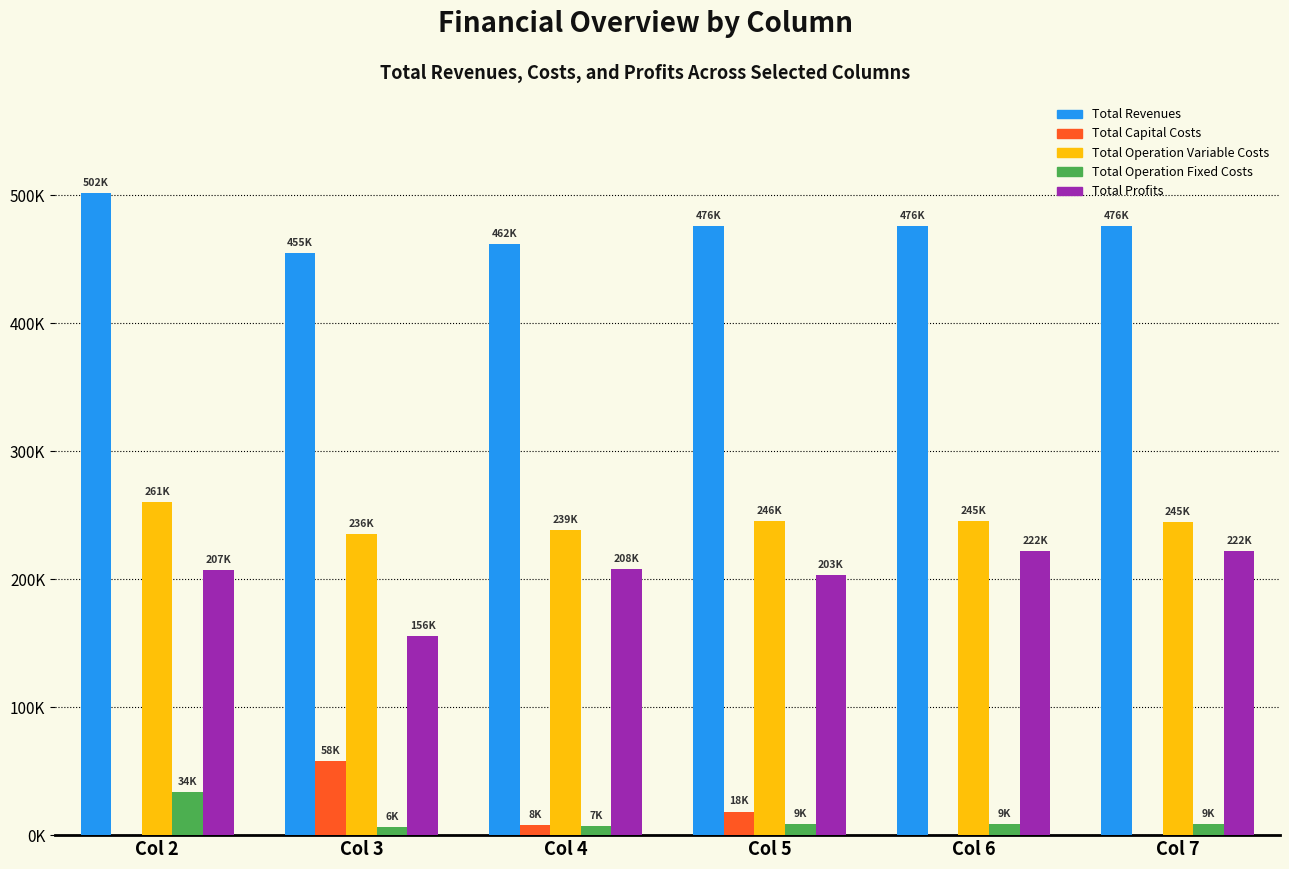

At how many categories does at least one series exceed 311739?

6